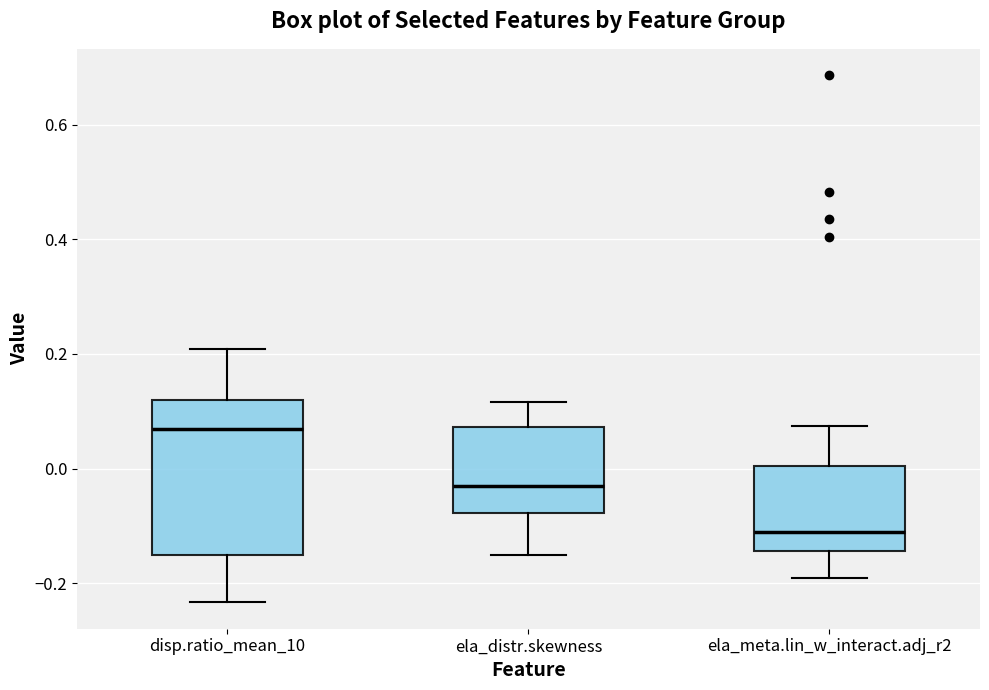

Where does the upper whisker of the box for ela_distr.skewness end on the y-axis? The values are not printed on the chart, so give them approximately, as read against the axis.

0.12